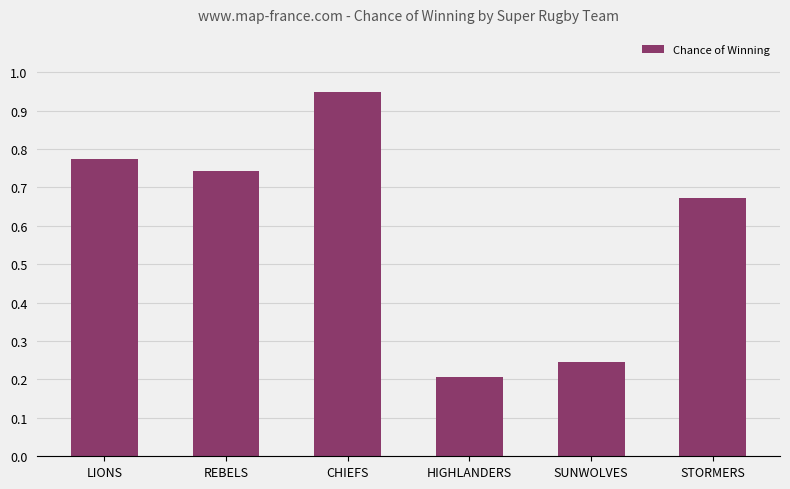

Which category has the lowest value across all series?

HIGHLANDERS